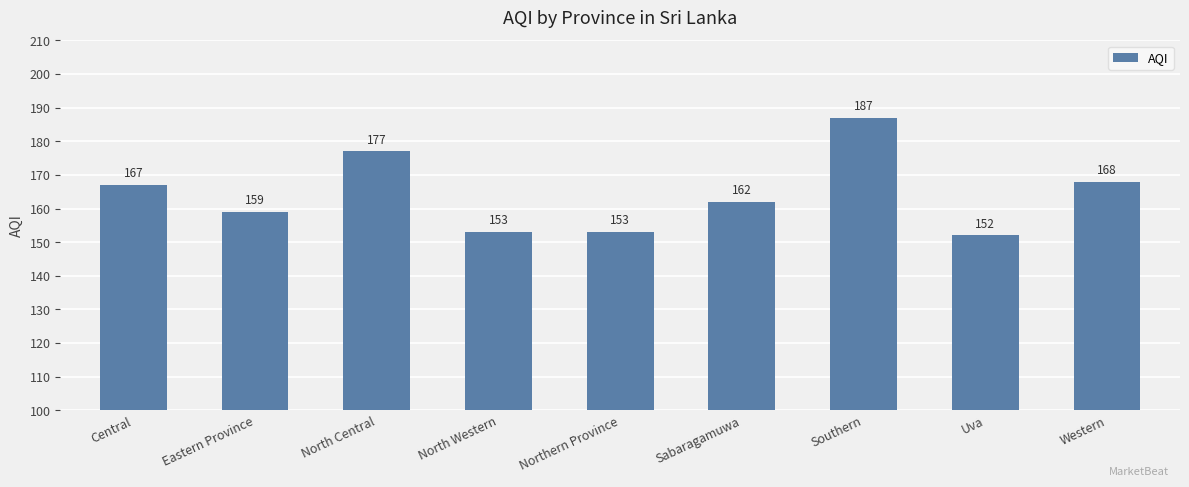

How many series are shown in this chart?

1